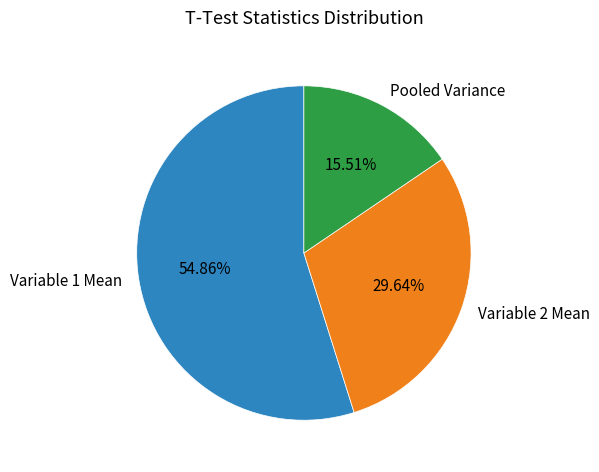

What percentage is the Pooled Variance slice, to the nearest percent?

16%